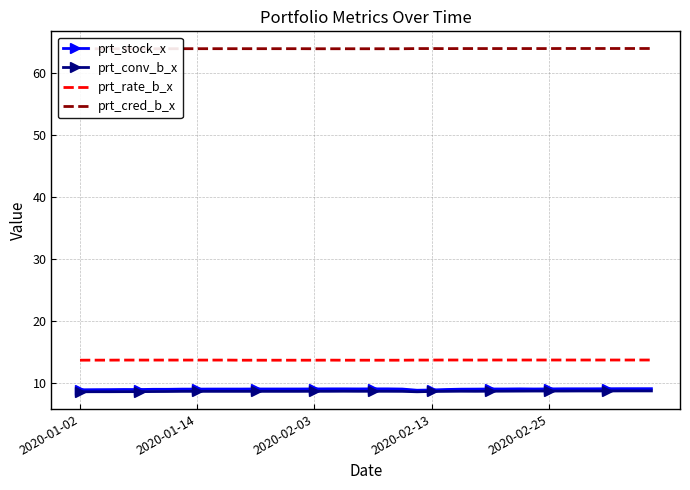

Reading left to right, extract all data points from this chart.

prt_stock_x: 9.0	9.0	9.0	9.0	9.0	9.0	9.0	9.1	9.1	9.1	9.1	9.1	9.1	9.1	9.1	9.1	9.1	9.1	9.1	9.1	9.1	9.1	9.1	8.9	8.9	9.0	9.1	9.1	9.1	9.1	9.1	9.1	9.1	9.1	9.1	9.1	9.1	9.1	9.1	9.1
prt_conv_b_x: 8.6	8.7	8.7	8.7	8.7	8.7	8.7	8.7	8.7	8.7	8.7	8.7	8.7	8.7	8.7	8.7	8.7	8.7	8.7	8.7	8.7	8.7	8.7	8.6	8.7	8.7	8.7	8.7	8.7	8.7	8.8	8.8	8.8	8.8	8.8	8.8	8.8	8.8	8.8	8.8
prt_rate_b_x: 13.7	13.7	13.7	13.8	13.8	13.8	13.8	13.8	13.8	13.8	13.8	13.7	13.7	13.7	13.7	13.7	13.7	13.7	13.7	13.7	13.7	13.7	13.7	13.8	13.8	13.8	13.8	13.8	13.8	13.8	13.8	13.8	13.8	13.8	13.8	13.8	13.8	13.8	13.8	13.8
prt_cred_b_x: 63.9	63.9	63.9	63.9	63.9	63.9	63.9	63.9	63.9	63.9	63.9	63.9	63.9	63.9	63.9	63.9	63.9	63.9	63.9	63.9	63.9	63.9	63.9	64.0	64.0	63.9	64.0	64.0	64.0	64.0	64.0	64.0	64.0	64.0	64.0	64.0	64.0	64.0	64.0	64.0